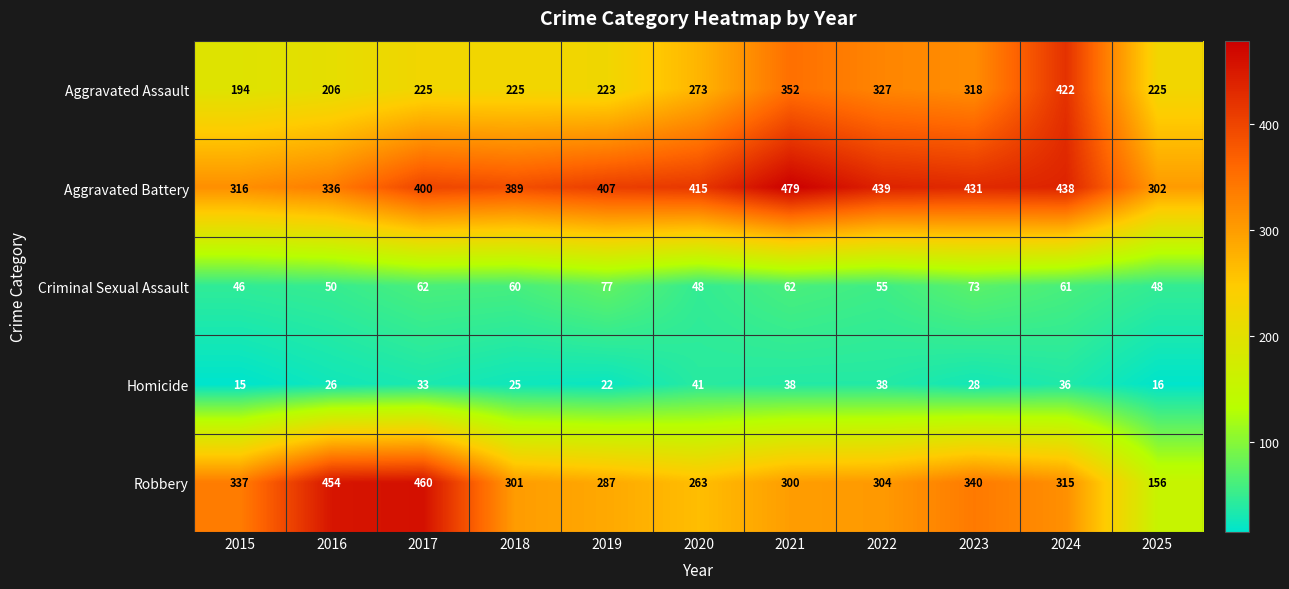

How many data points does each series have?

11